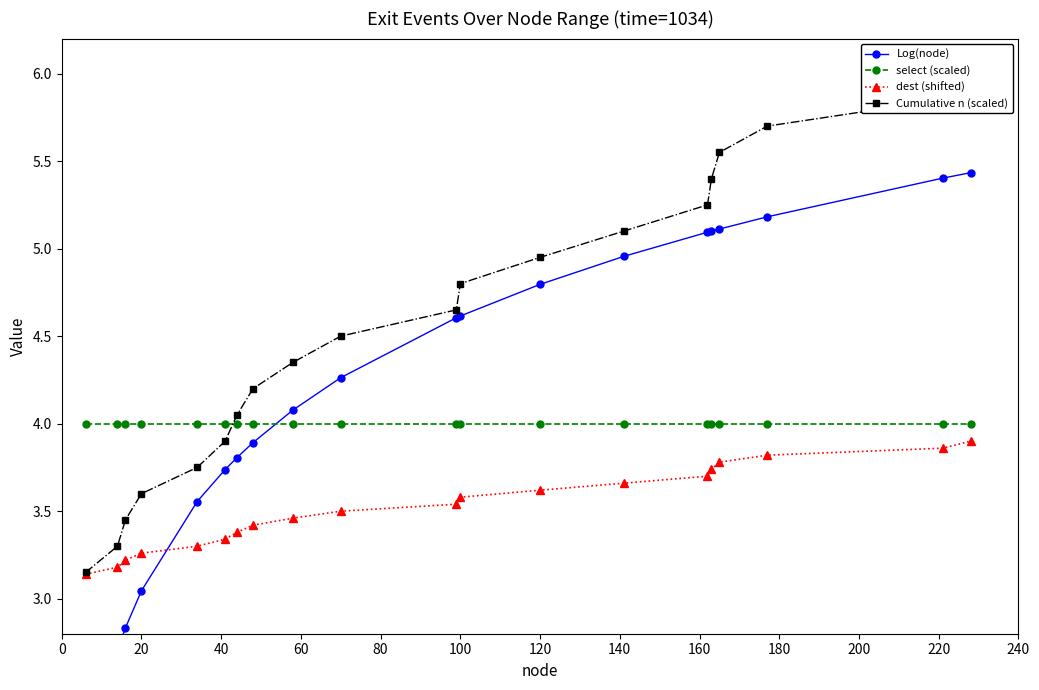

How many values in the Log(node) series exceed 4?

12